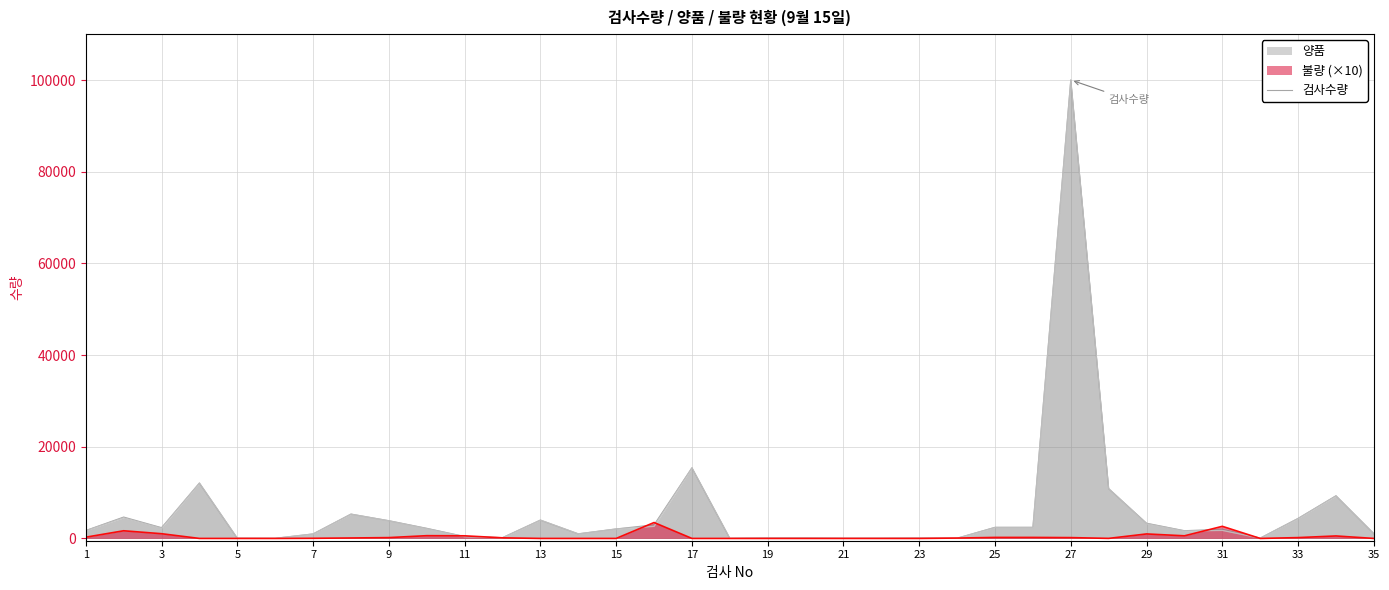

How many values exceed 2008?

17